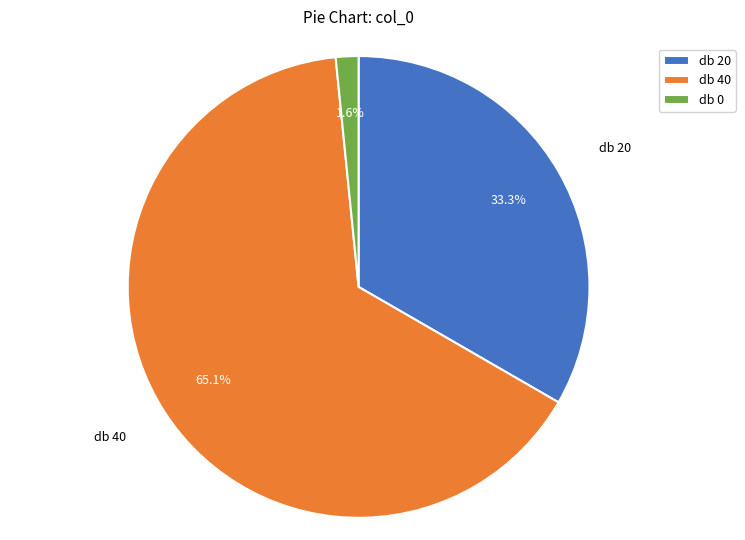

Which has a higher value, db 0 or db 20?

db 20